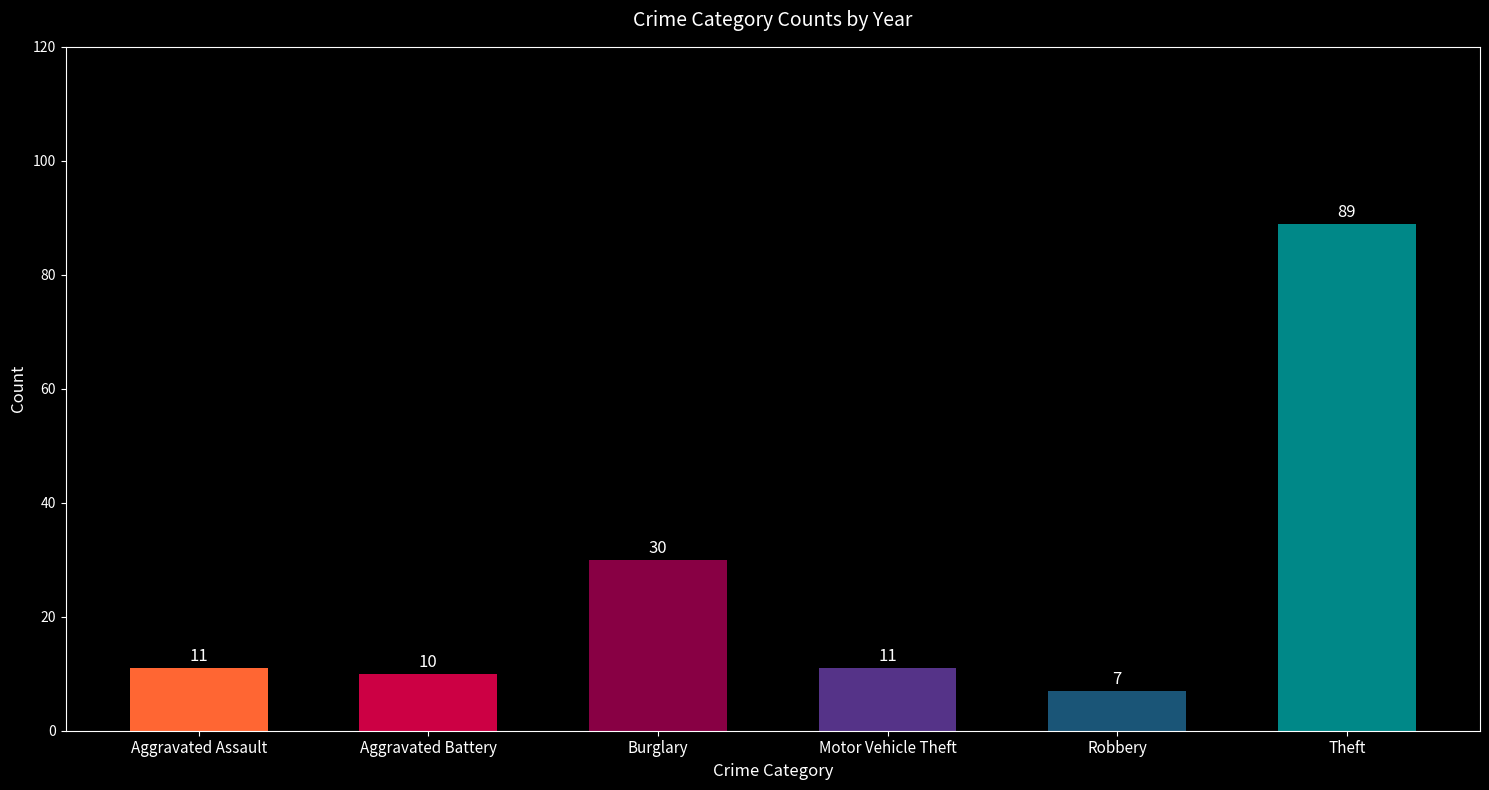

Is it true that Motor Vehicle Theft equals 6 at 2021?

False